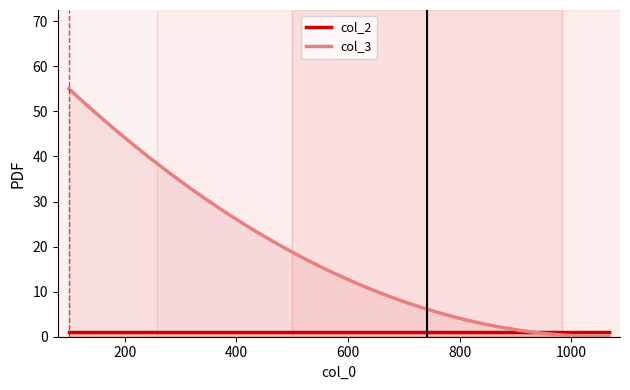

Which series has the largest total across all categories?

col_3